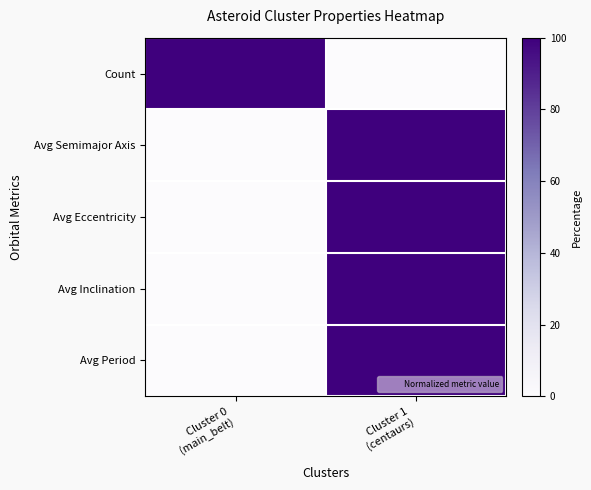

Which series has the largest range (max minus min)?

Count